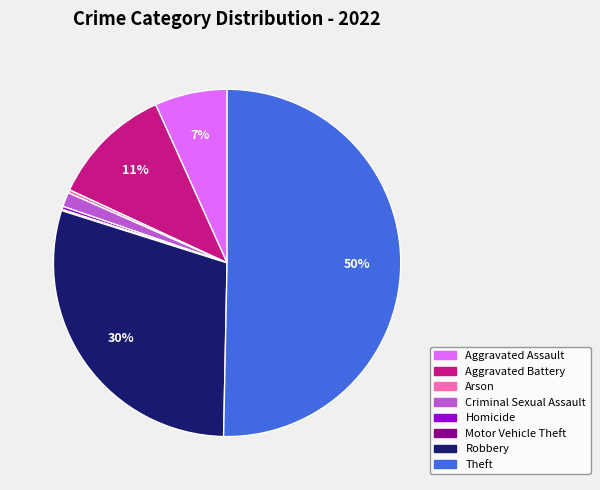

To the nearest percent, what is the average slice percentage?

12%